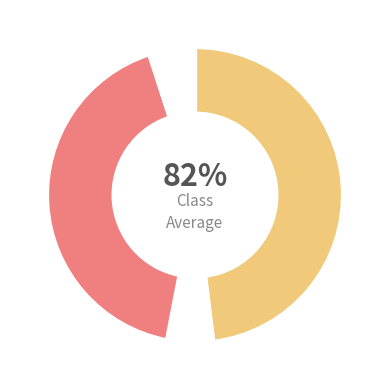

How many slices are in this pie chart?

2